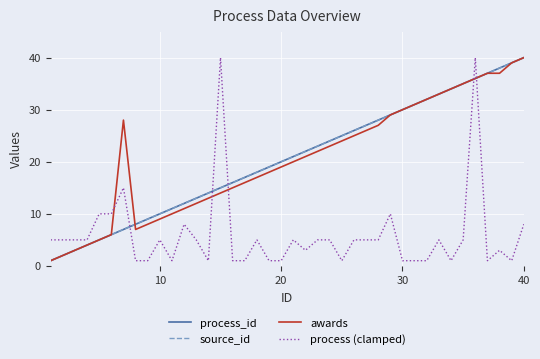

How many lines are shown in the chart?

4